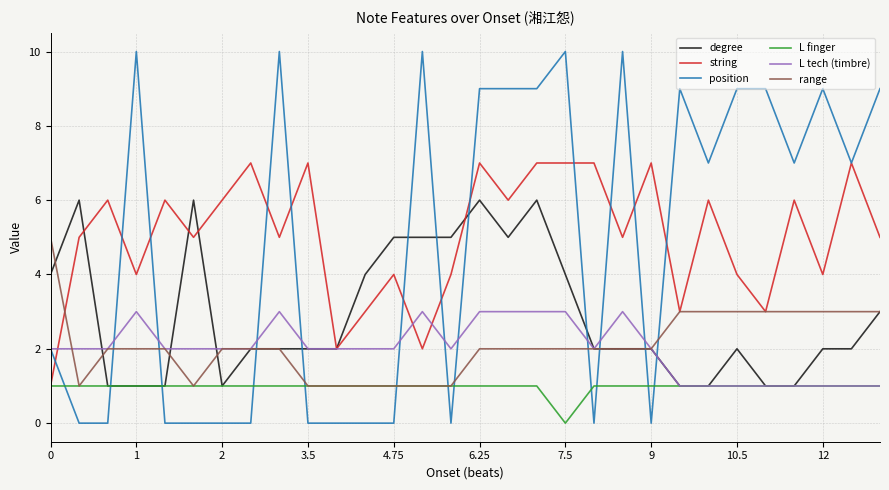

Reading left to right, list all the values displayed in this chart.

degree: 4	6	1	1	1	6	1	2	2	2	2	4	5	5	5	6	5	6	4	2	2	2	1	1	2	1	1	2	2	3
string: 1	5	6	4	6	5	6	7	5	7	2	3	4	2	4	7	6	7	7	7	5	7	3	6	4	3	6	4	7	5
position: 2	0	0	10	0	0	0	0	10	0	0	0	0	10	0	9	9	9	10	0	10	0	9	7	9	9	7	9	7	9
L finger: 1	1	1	1	1	1	1	1	1	1	1	1	1	1	1	1	1	1	0	1	1	1	1	1	1	1	1	1	1	1
L tech (timbre): 2	2	2	3	2	2	2	2	3	2	2	2	2	3	2	3	3	3	3	2	3	2	1	1	1	1	1	1	1	1
range: 5	1	2	2	2	1	2	2	2	1	1	1	1	1	1	2	2	2	2	2	2	2	3	3	3	3	3	3	3	3